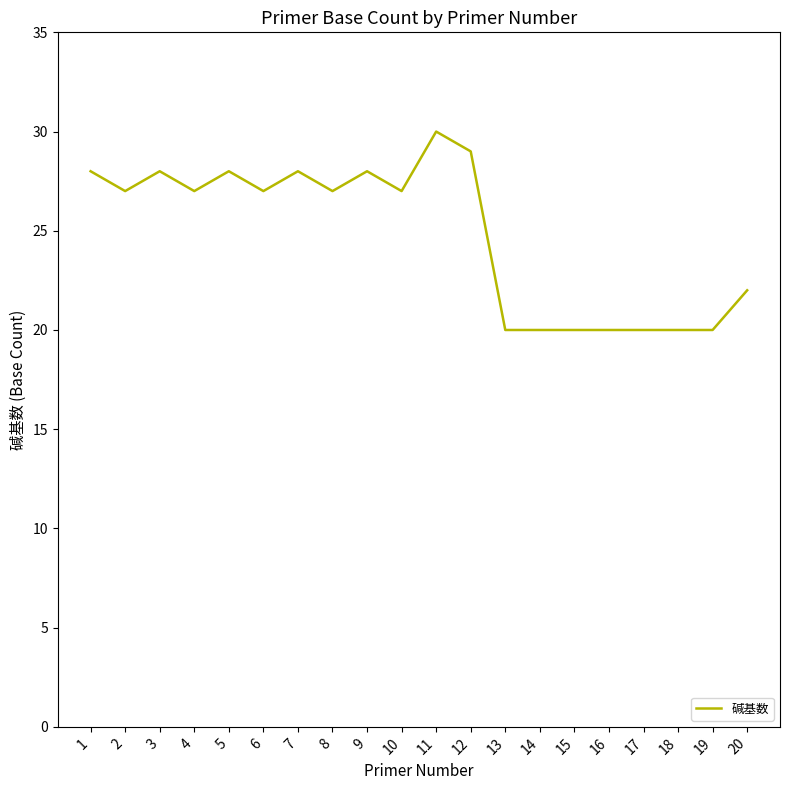

Approximately how many times larger is the value at 19 compared to 16?

1.0